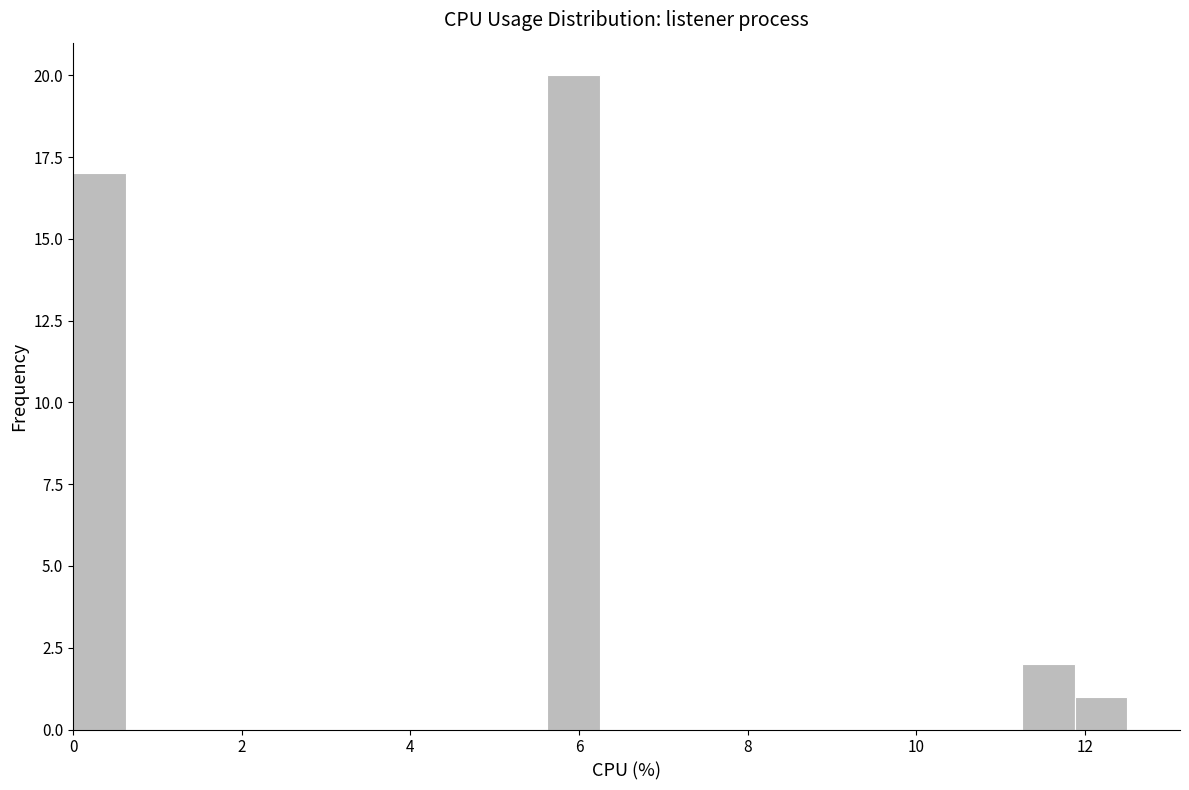

Around what value on the x-axis is the tallest bar? Give the approximate position of its centre, as read against the axis.

6.0